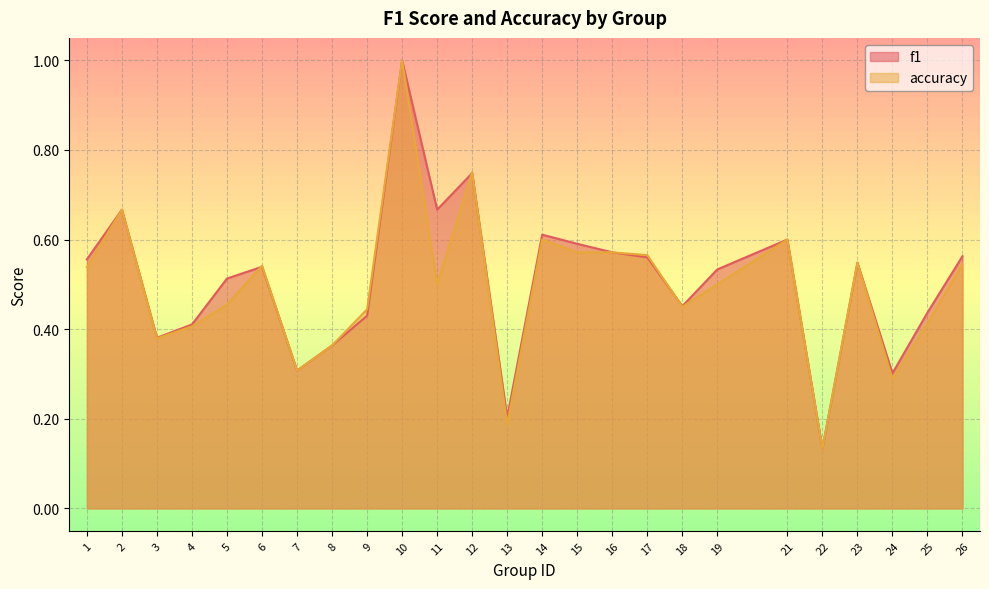

Which series has the largest range (max minus min)?

f1